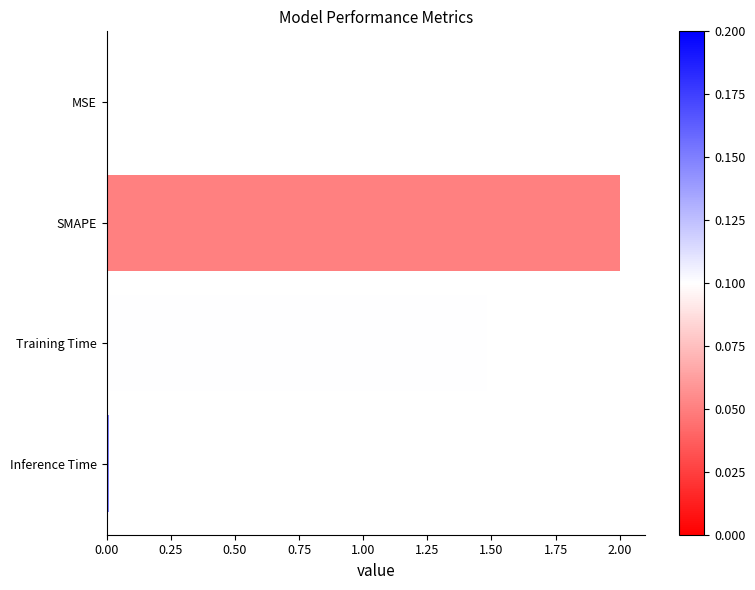

Does the chart contain stacked bars?

No